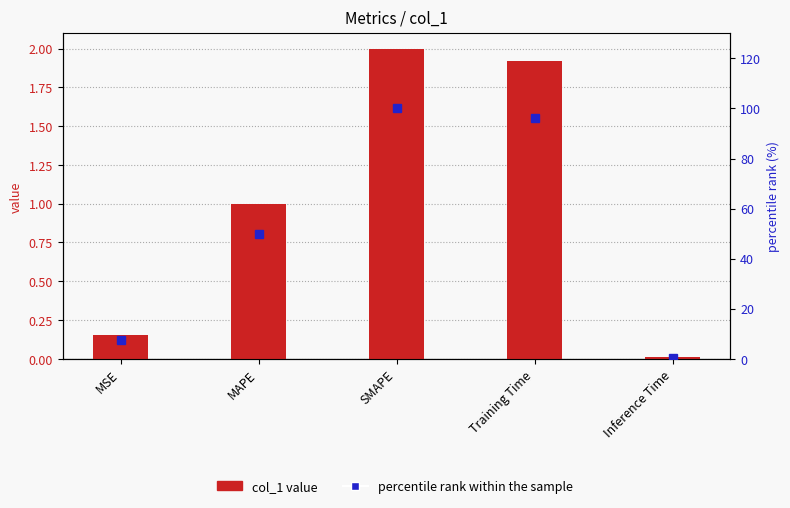

What are all the series names shown in the legend?

col_1 value, percentile rank